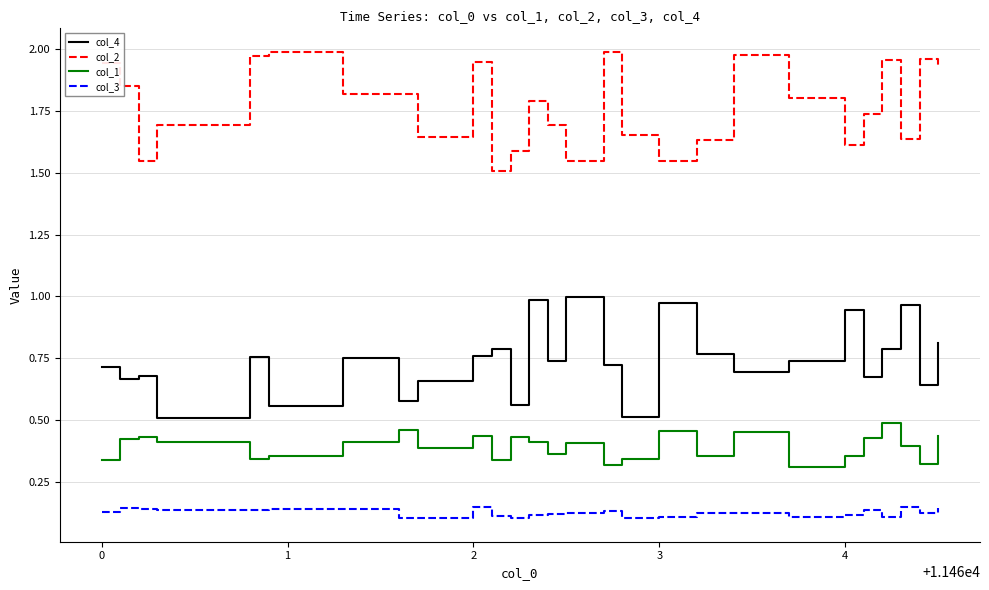

Rank the series by their average value, from lowest to highest.

col_3, col_1, col_4, col_2